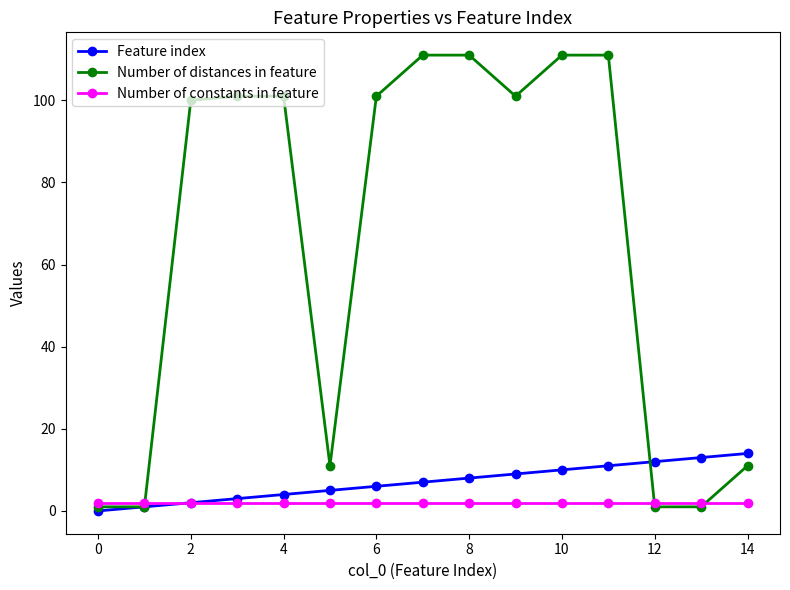

What is the lowest value of the Number of constants in feature series?

2